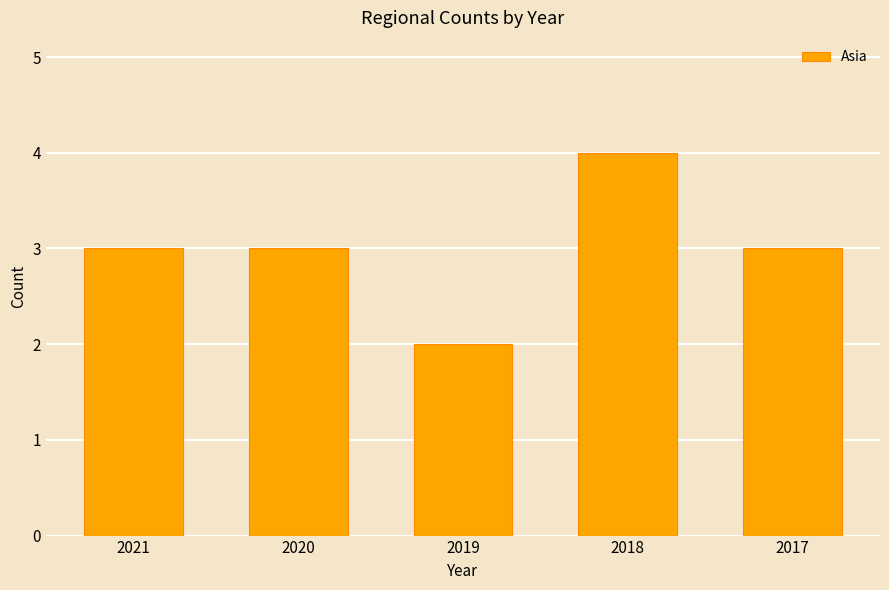

Reading right to left, extract all data points from this chart.

3	4	2	3	3